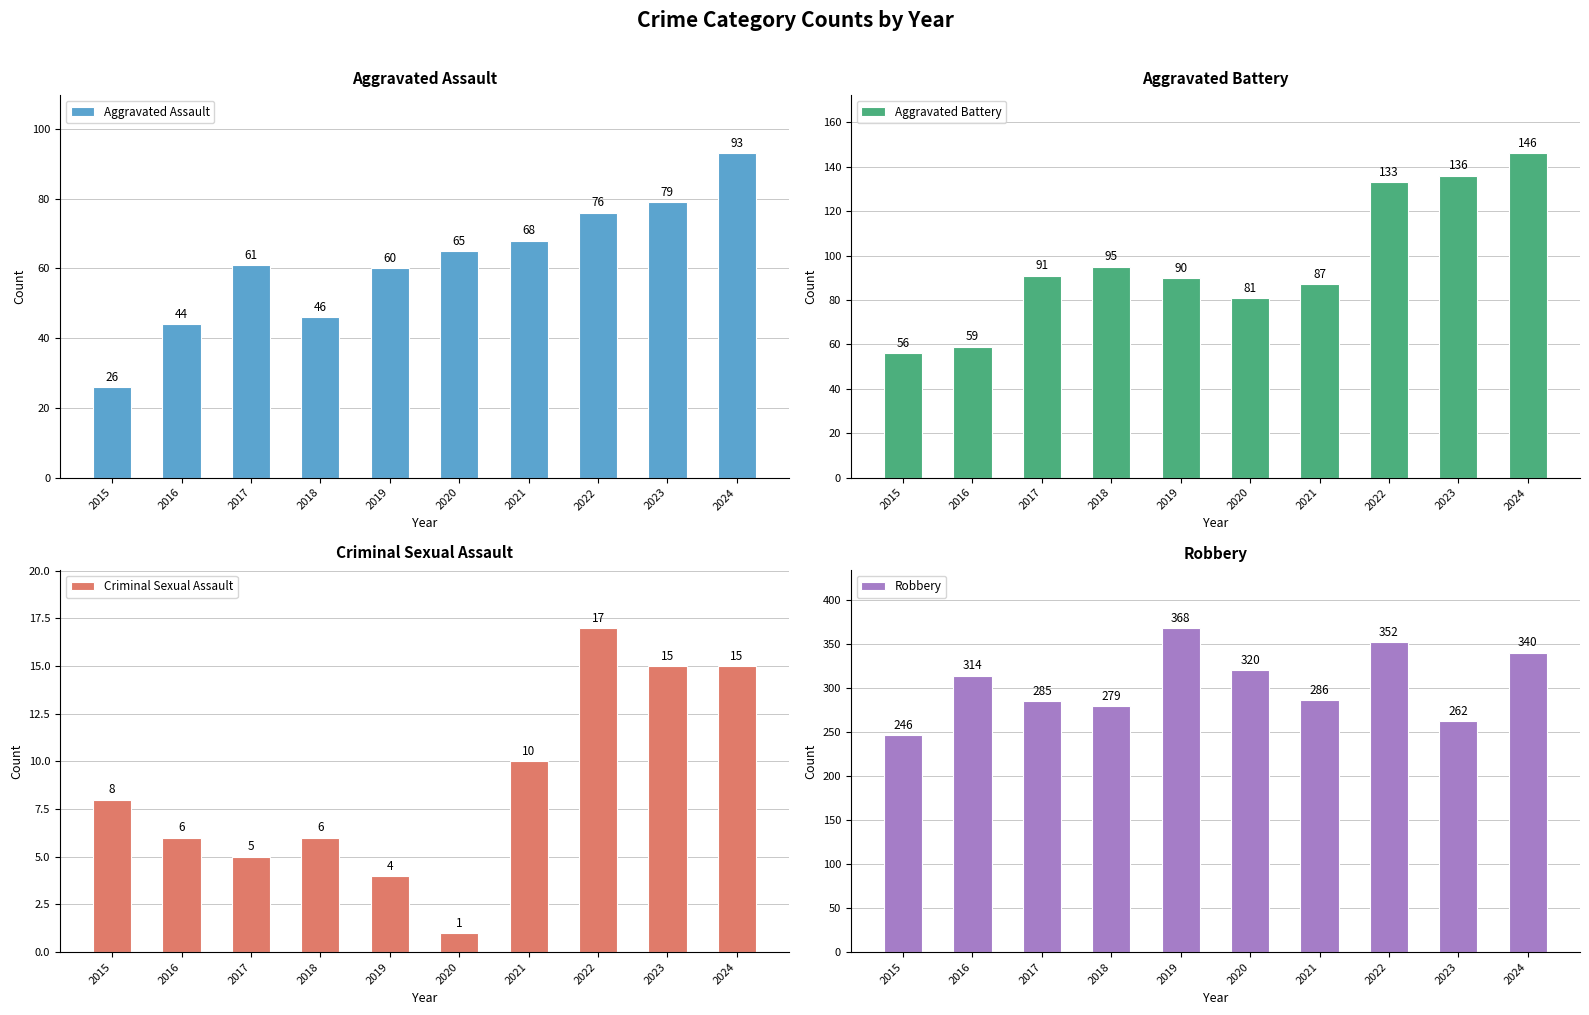

At which category does the chart reach its minimum across all series?

2020